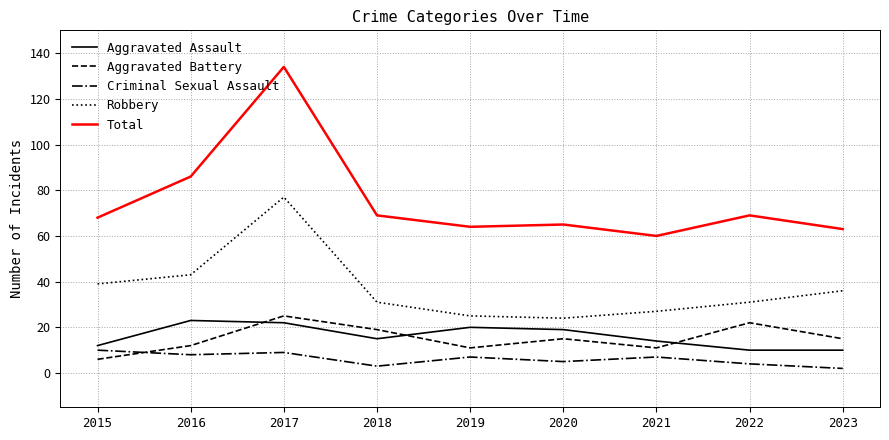

Which series has the largest total across all categories?

Total